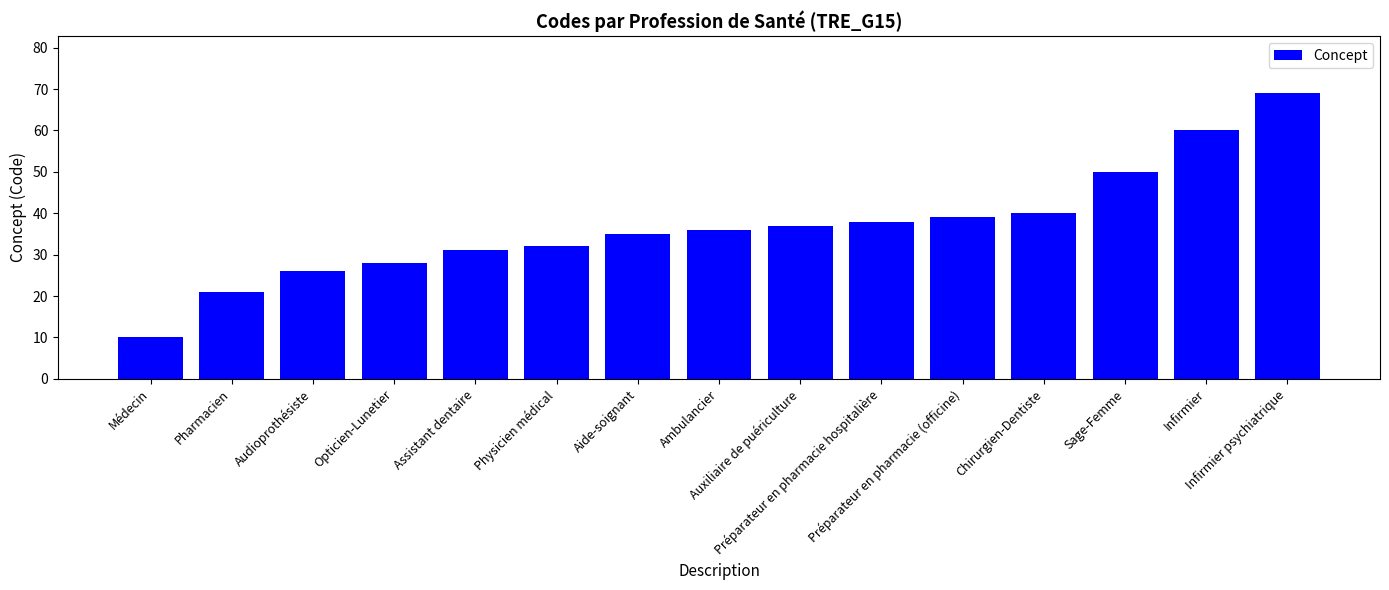

What is the difference between the values at Préparateur en pharmacie (officine) and Aide-soignant?

4